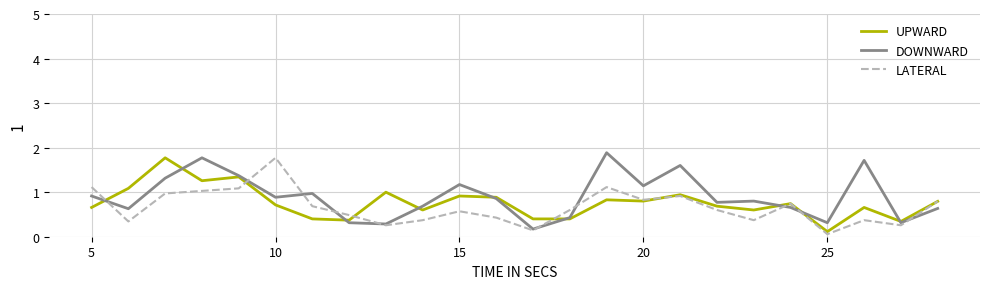

Does the chart have visible grid lines?

Yes